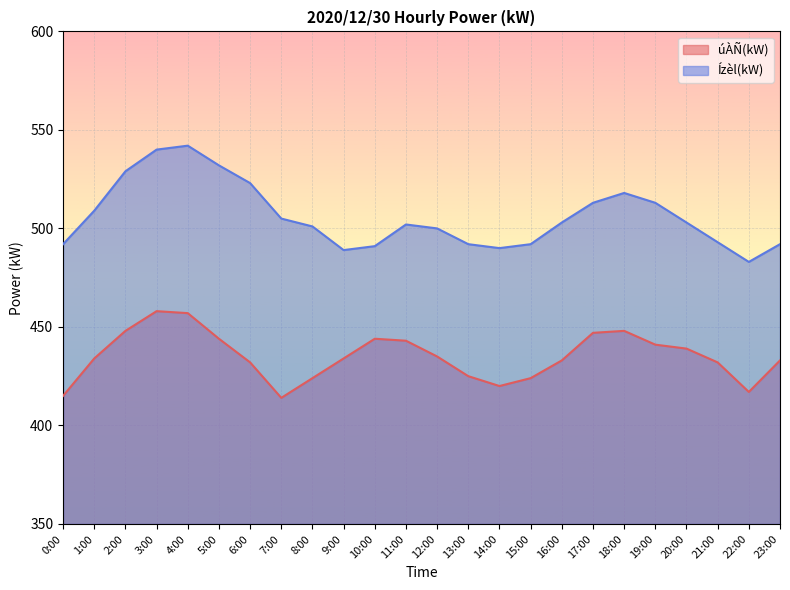

What position from the left is 8:00?

9